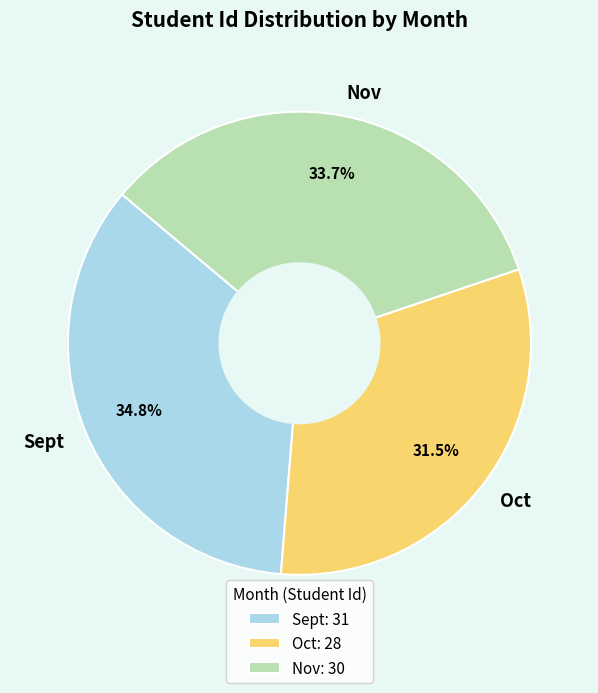

To the nearest percent, what percentage of the pie is Nov?

34%